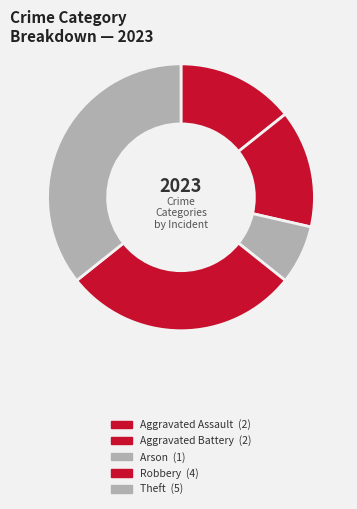

How many segments does this pie chart have?

5